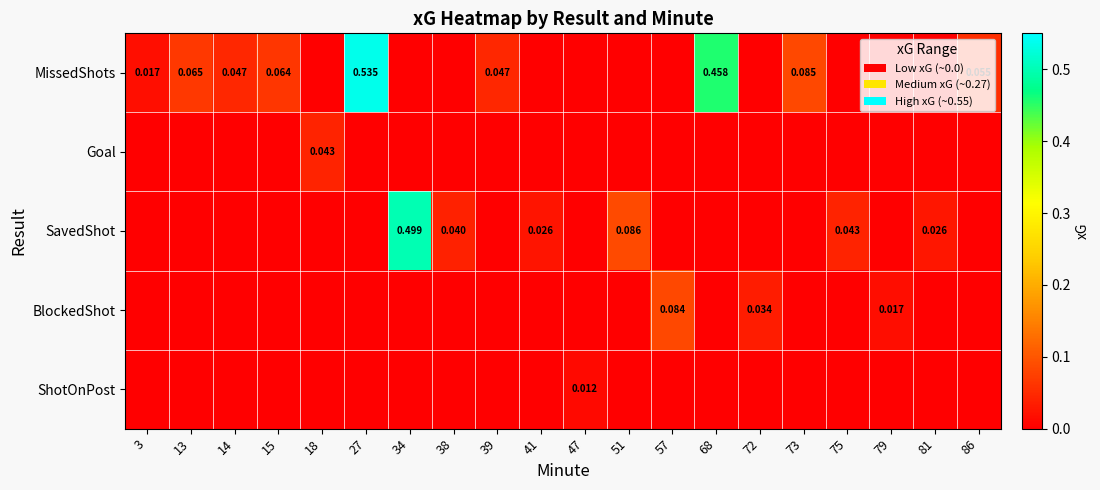

At 27, list the series in order from largest to smallest.

MissedShots, Goal, SavedShot, BlockedShot, ShotOnPost